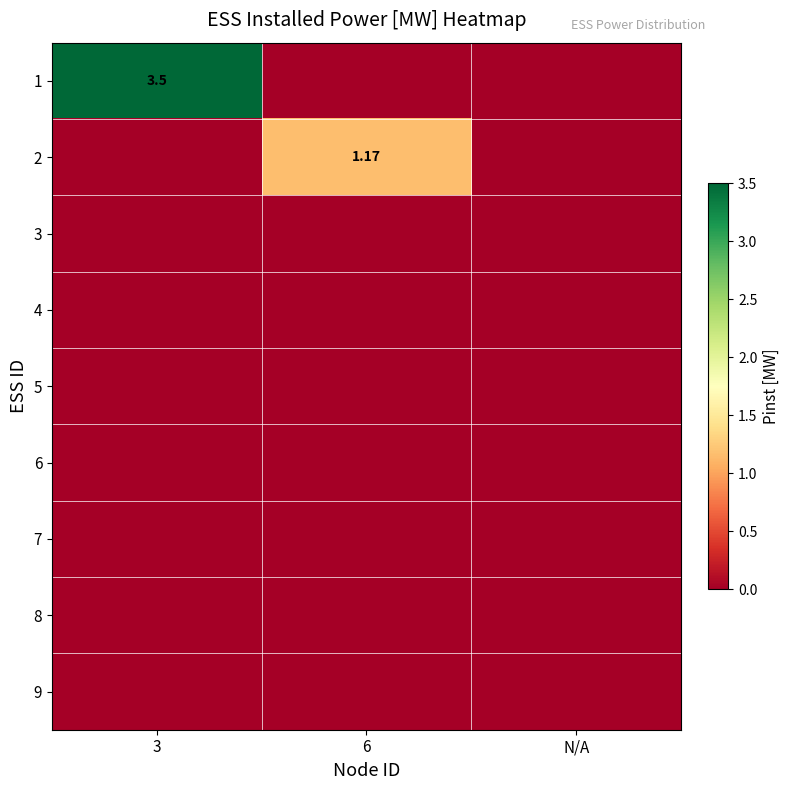

What is the spread (max minus min) of values at 3?

3.5